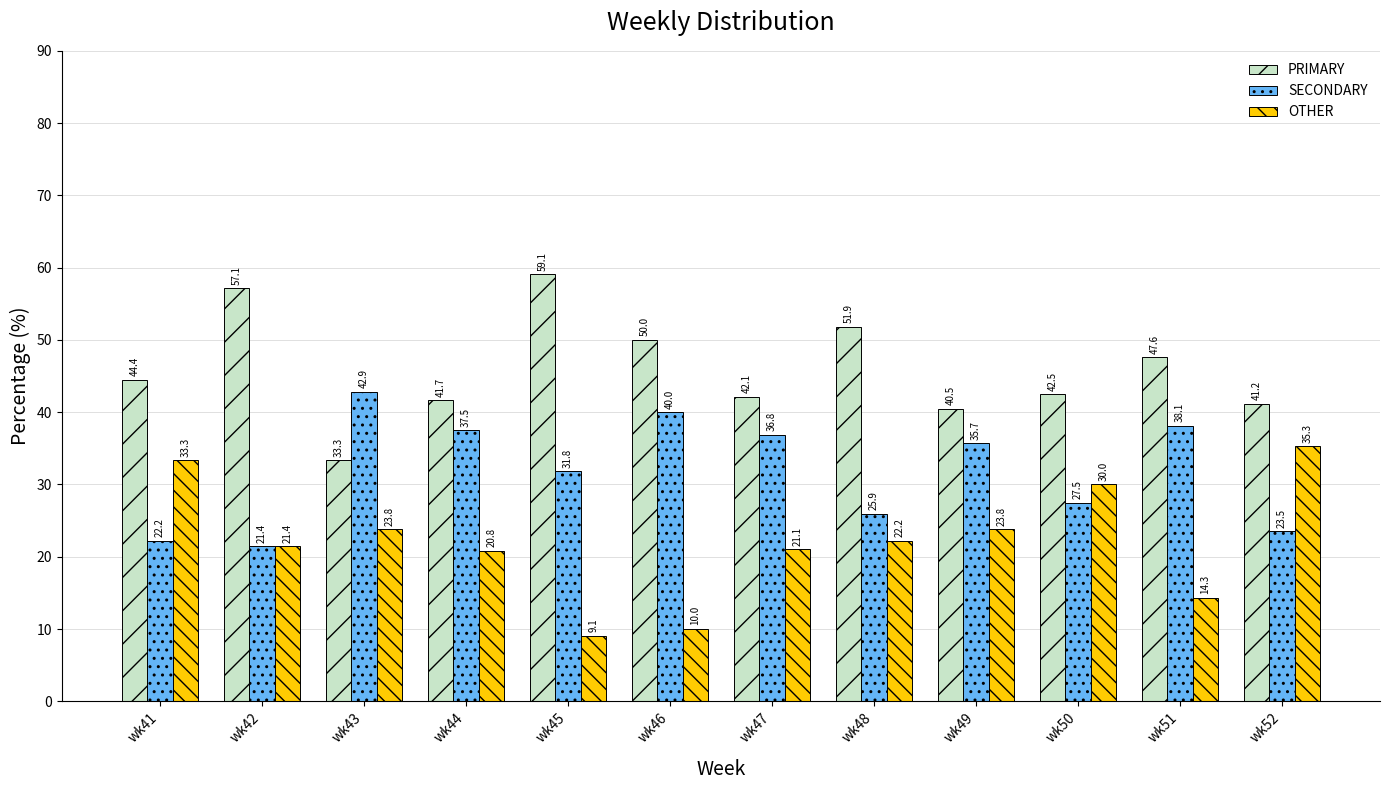

Reading right to left, list all the values displayed in this chart.

PRIMARY: 41.2	47.6	42.5	40.5	51.9	42.1	50.0	59.1	41.7	33.3	57.1	44.4
SECONDARY: 23.5	38.1	27.5	35.7	25.9	36.8	40.0	31.8	37.5	42.9	21.4	22.2
OTHER: 35.3	14.3	30.0	23.8	22.2	21.1	10.0	9.1	20.8	23.8	21.4	33.3